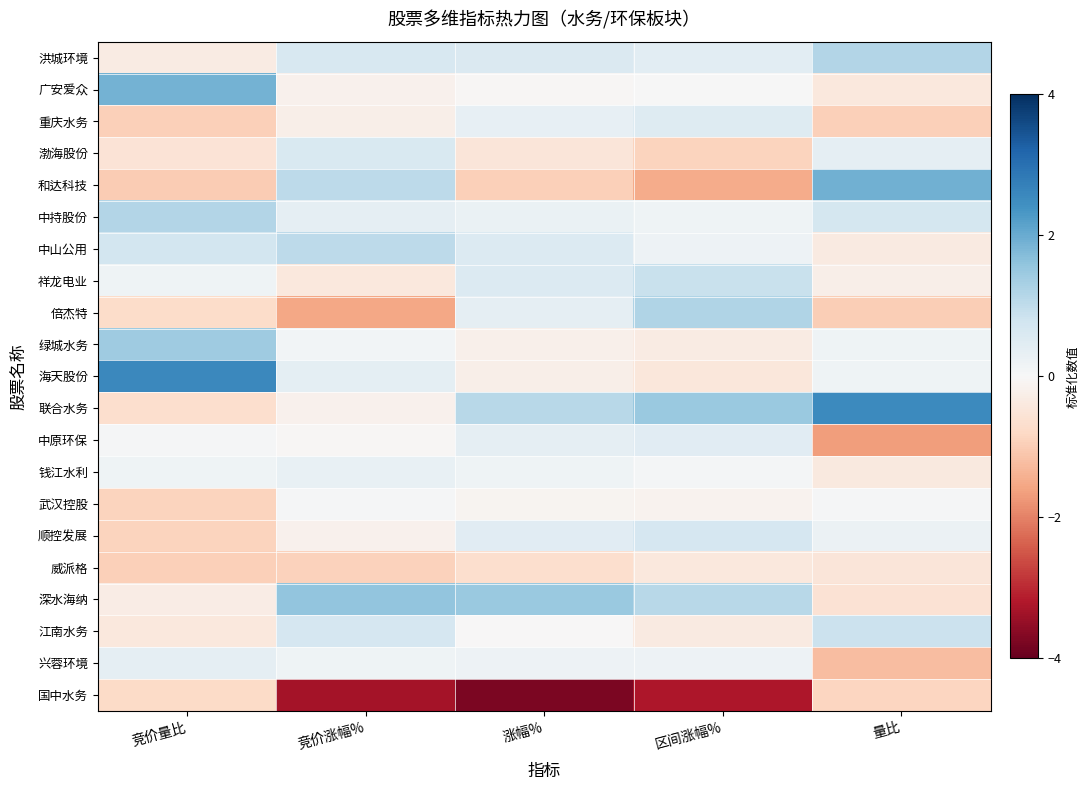

Which series changed the most between 竞价量比 and 竞价涨幅%?

国中水务